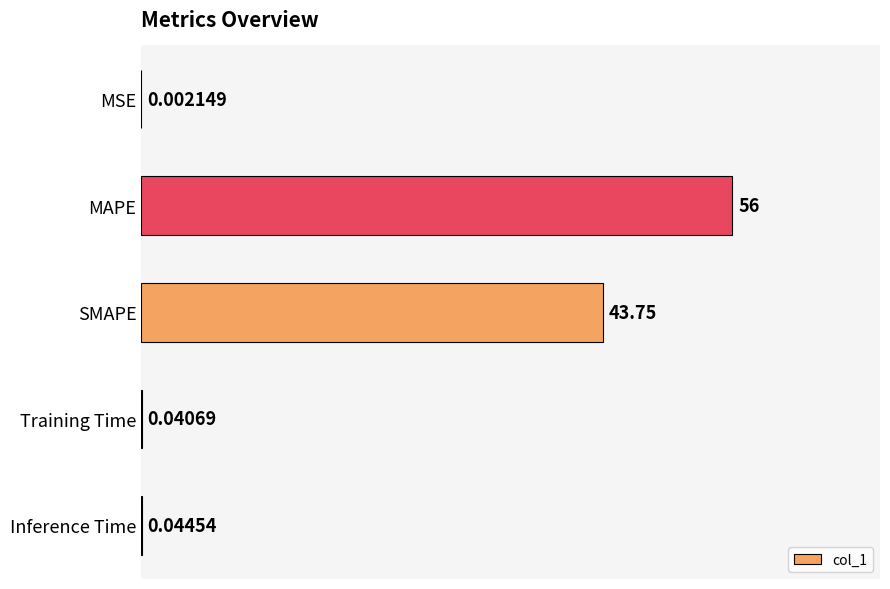

Between SMAPE and Inference Time, which is larger?

SMAPE